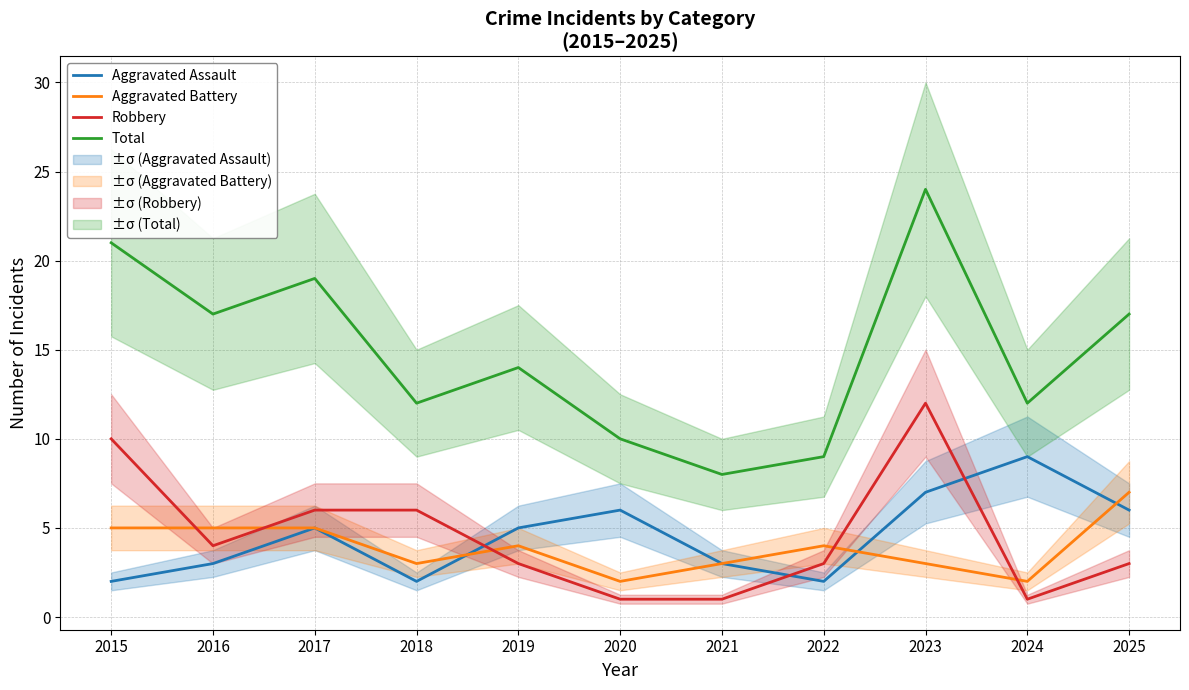

Does the chart have visible grid lines?

Yes